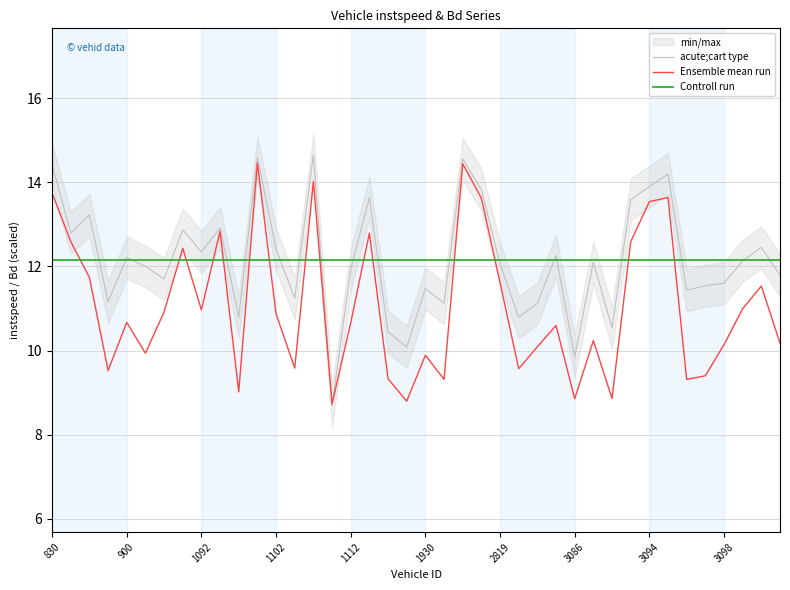

How many times do Controll run and acute;cart type cross each other?

19